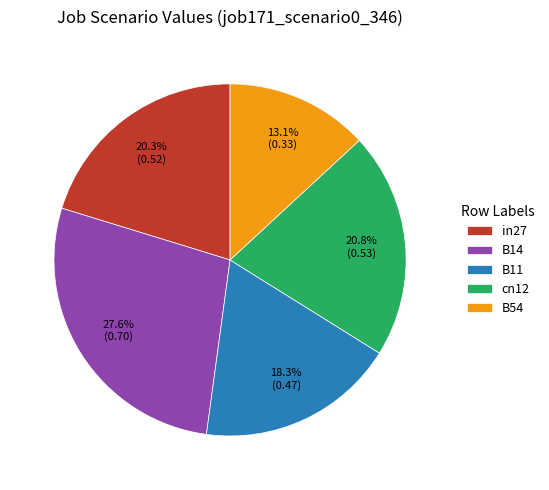

Is it true that B14 is 20% of the pie?

False